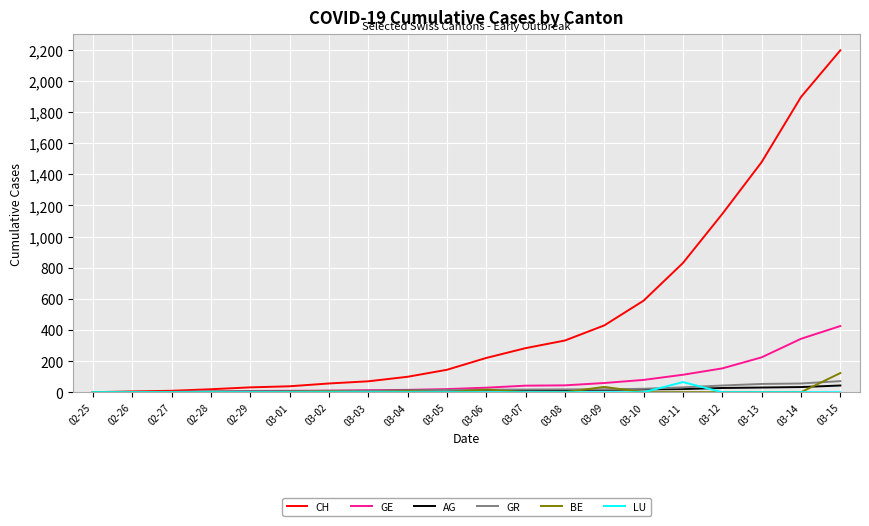

The AG series shows 1 at 02-26. True or false?

True